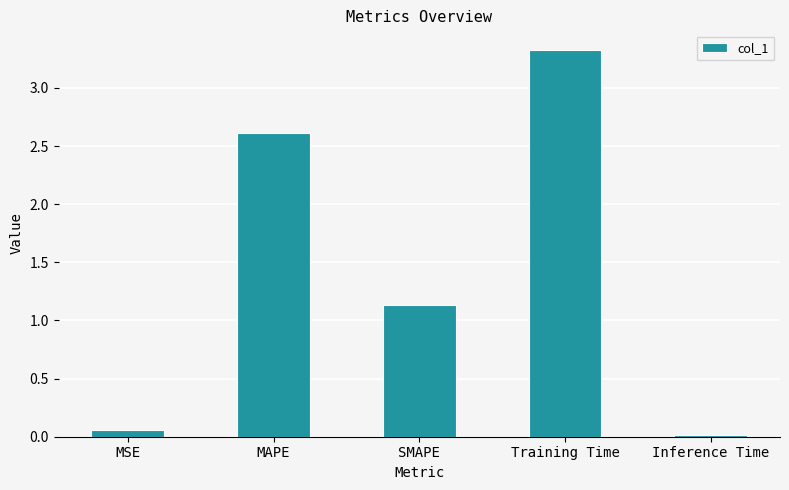

What is the value of the 2nd bar from the left?

2.6